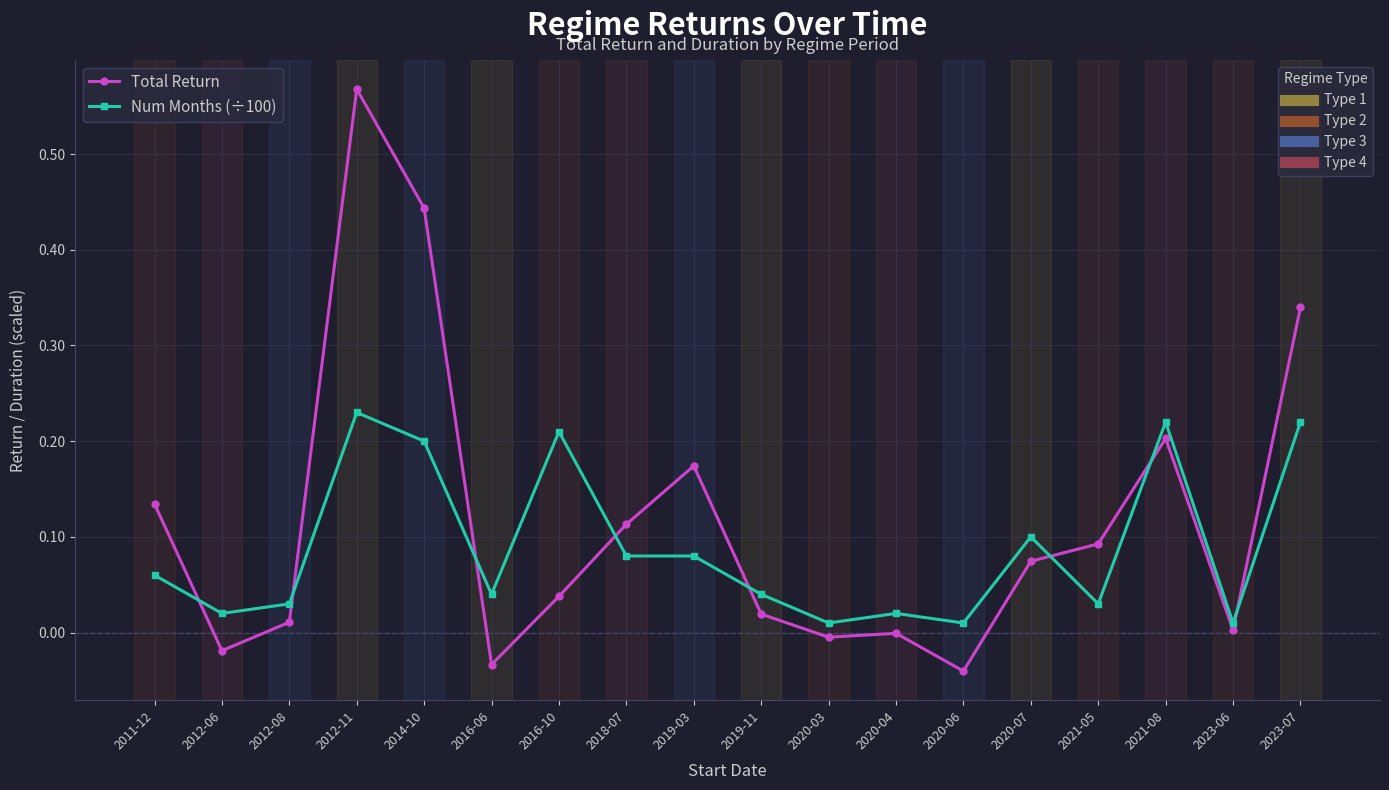

At which category is the sum across all series the highest?

2012-11